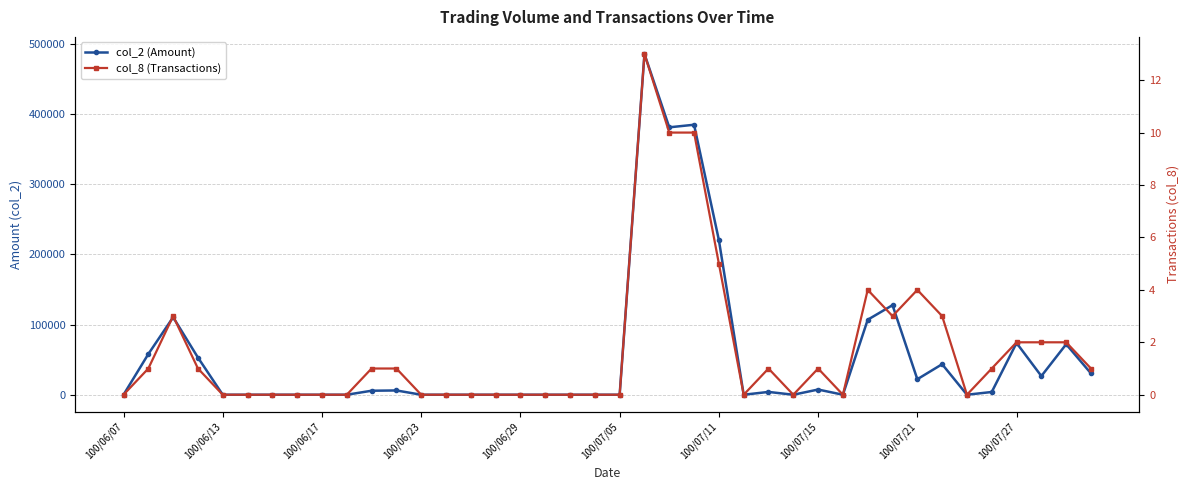

Reading right to left, transcribe all the data shown in this chart.

col_2 (Amount): 30400	72000	26600	73800	3900	0	43520	22100	127710	106920	0	7400	0	4000	0	220500	384920	381250	485880	0	0	0	0	0	0	0	0	0	6100	5700	0	0	0	0	0	0	53000	110500	58000	0
col_8 (Transactions): 1	2	2	2	1	0	3	4	3	4	0	1	0	1	0	5	10	10	13	0	0	0	0	0	0	0	0	0	1	1	0	0	0	0	0	0	1	3	1	0